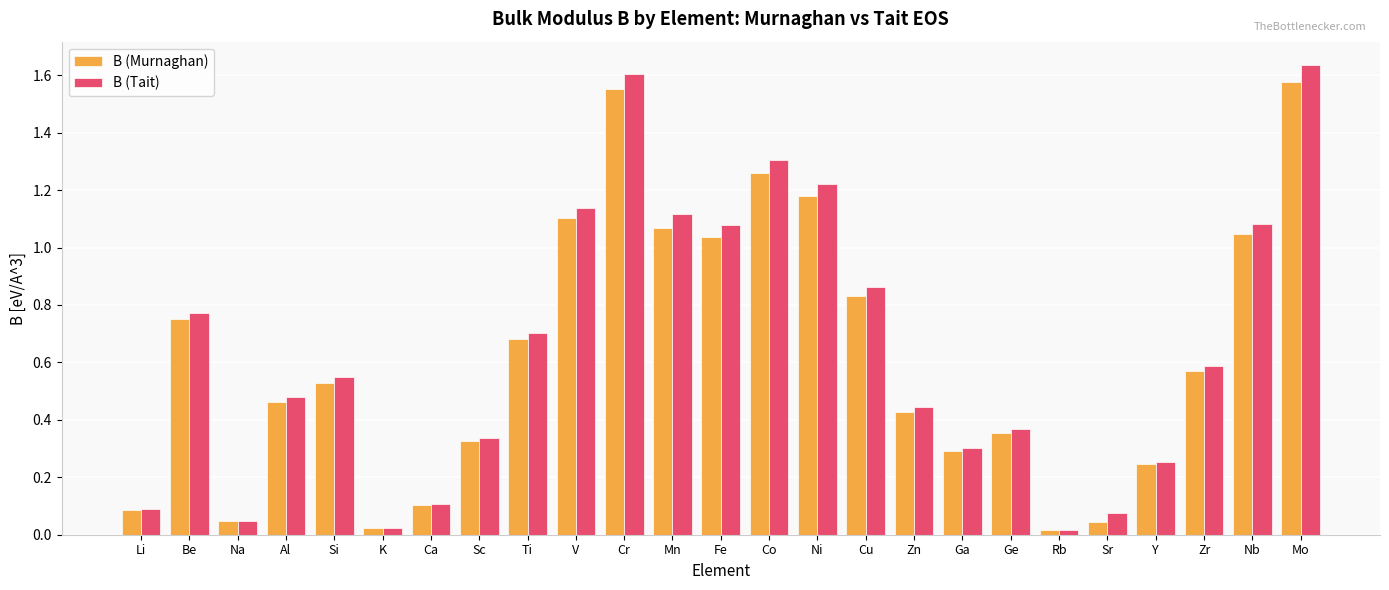

Rank the series by their average value, from highest to lowest.

B (Tait), B (Murnaghan)